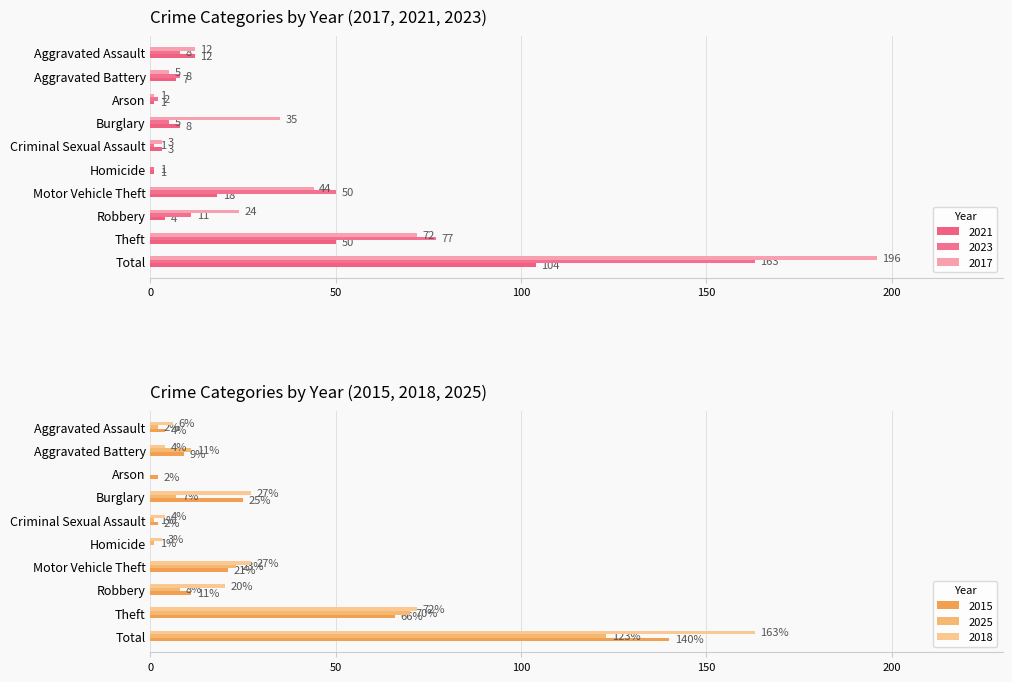

What is the greatest value displayed?

196